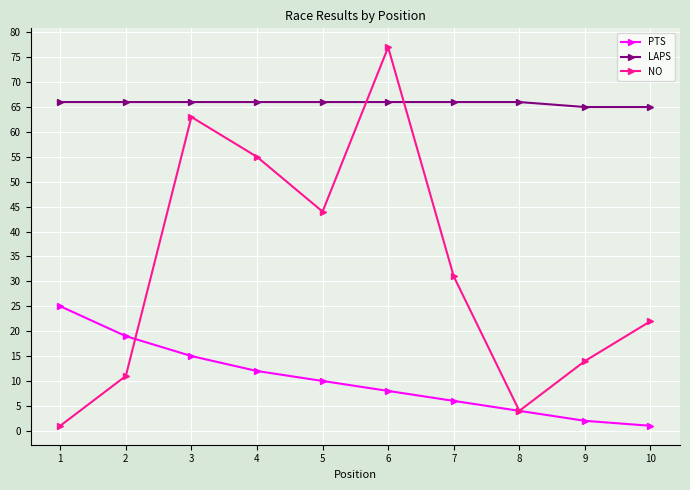

What is the minimum value shown in the chart?

1